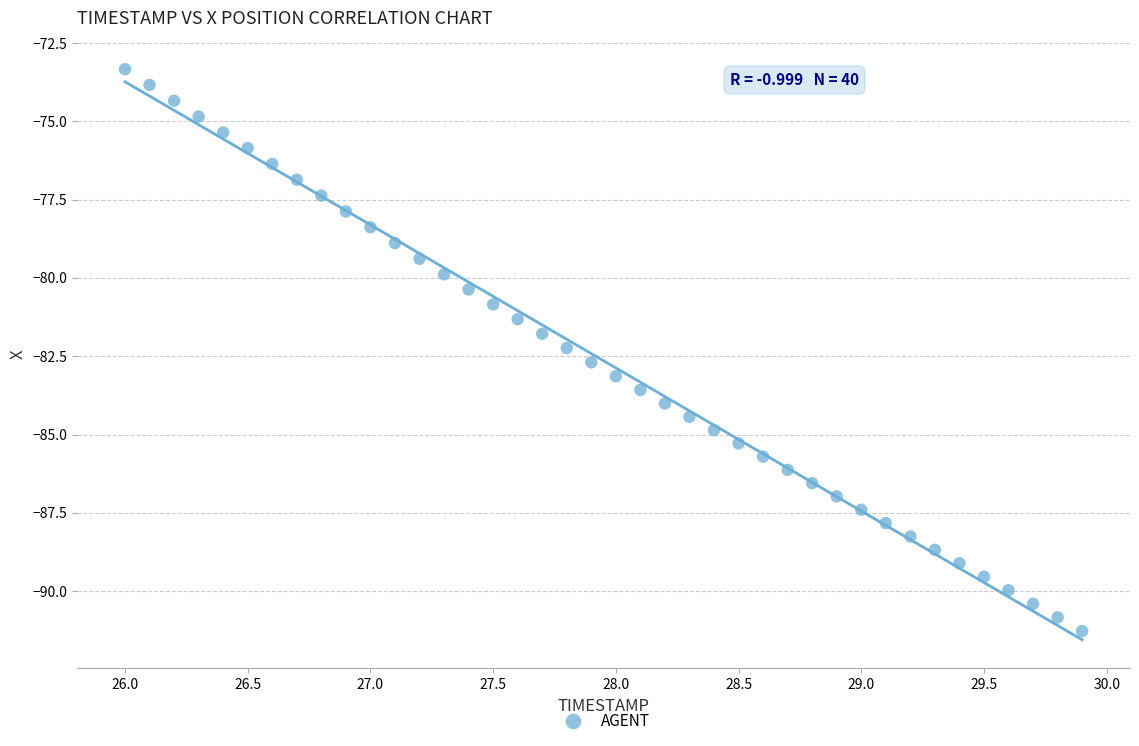

What is the range of Y values (max minus min)?

17.9